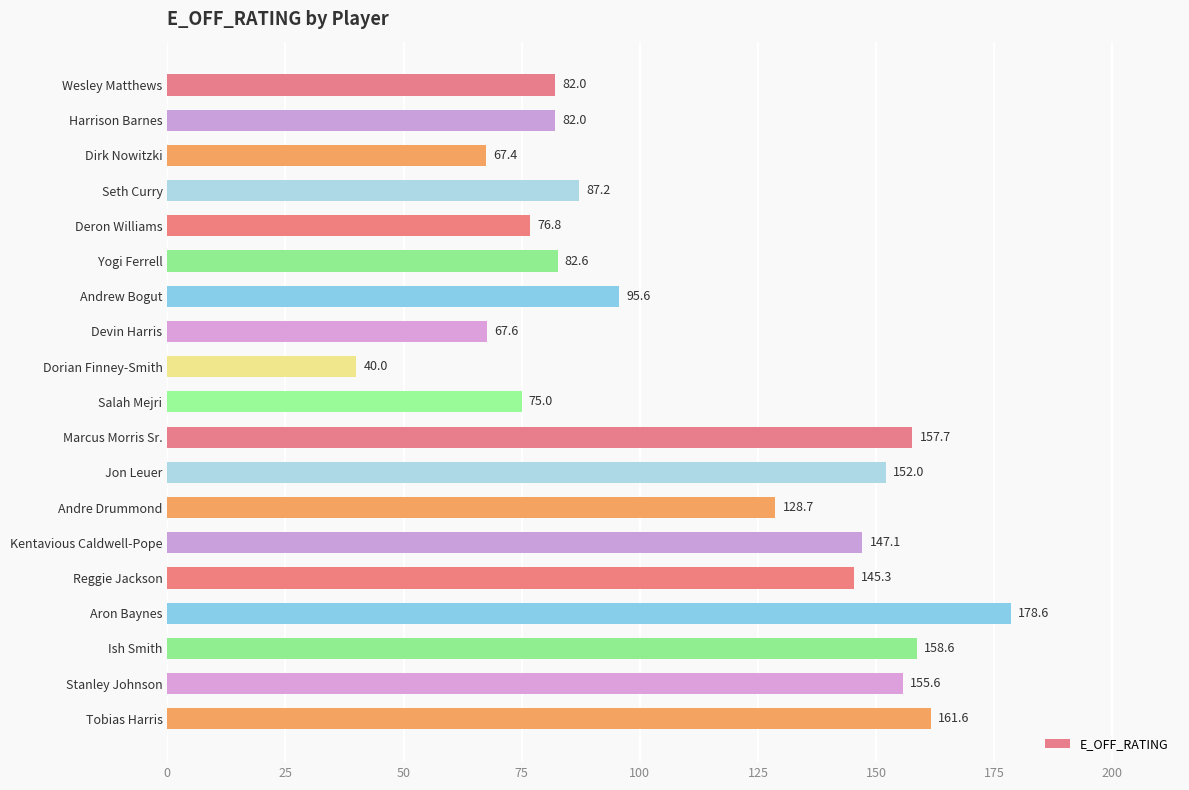

What position from the top is Andrew Bogut?

7